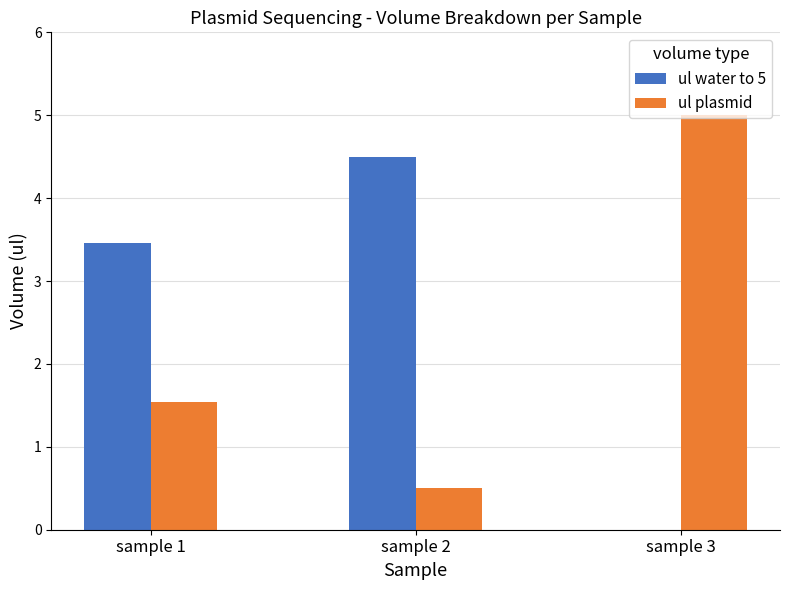

Is it true that ul plasmid equals 2.4 at sample 1?

False